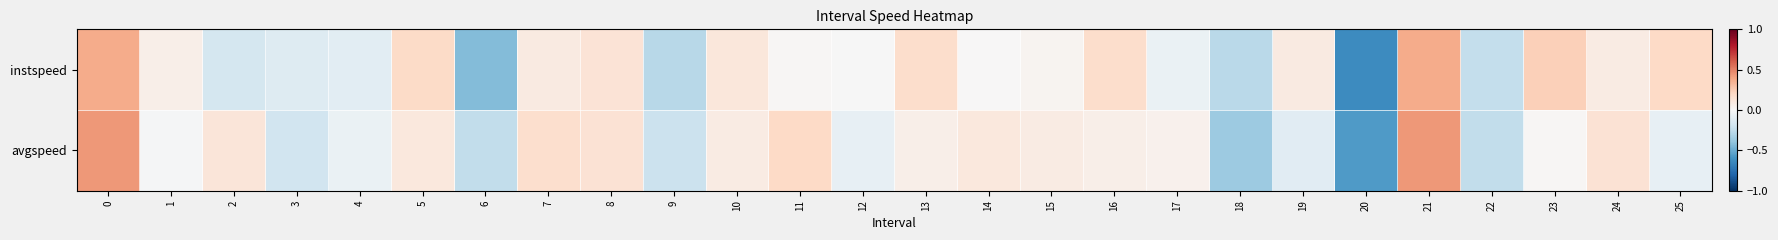

Rank the series by their maximum value, from highest to lowest.

avgspeed, instspeed